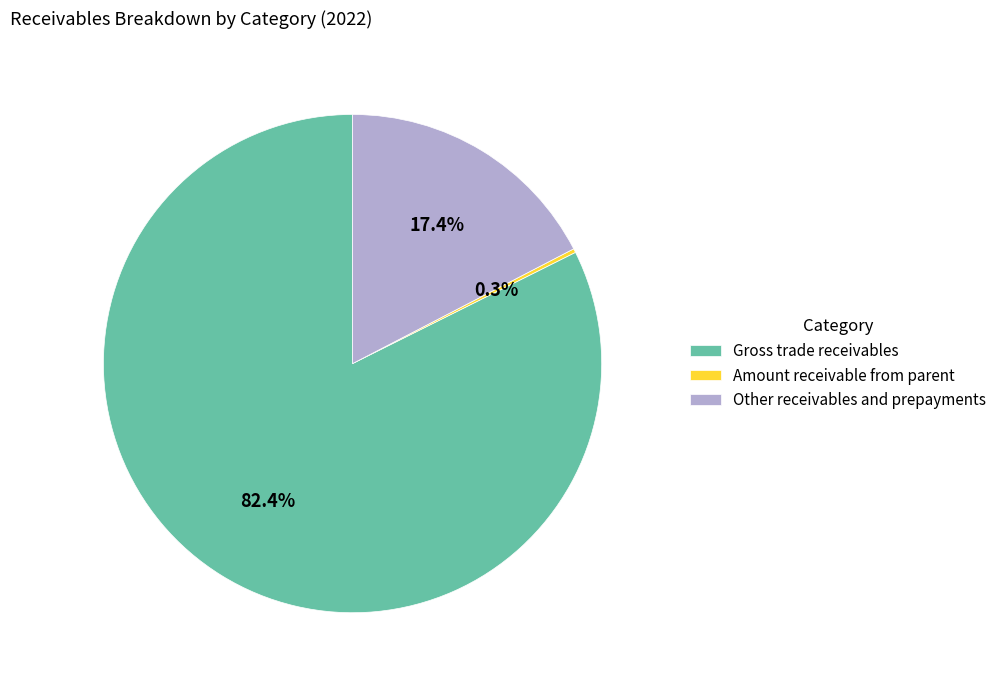

Is there any slice that represents more than half of the pie?

Yes